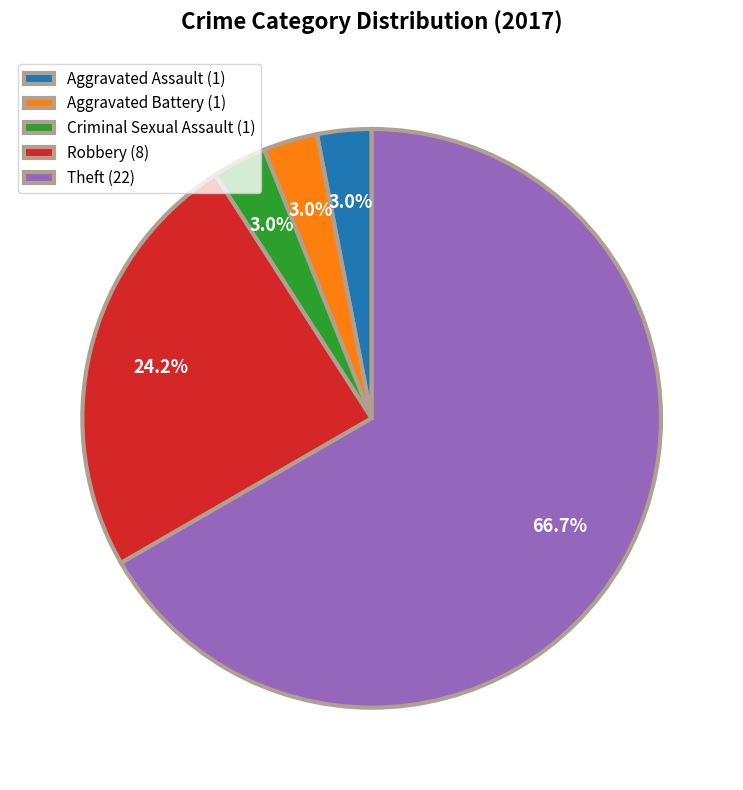

To the nearest percent, what is the combined percentage of Robbery and Theft?

91%